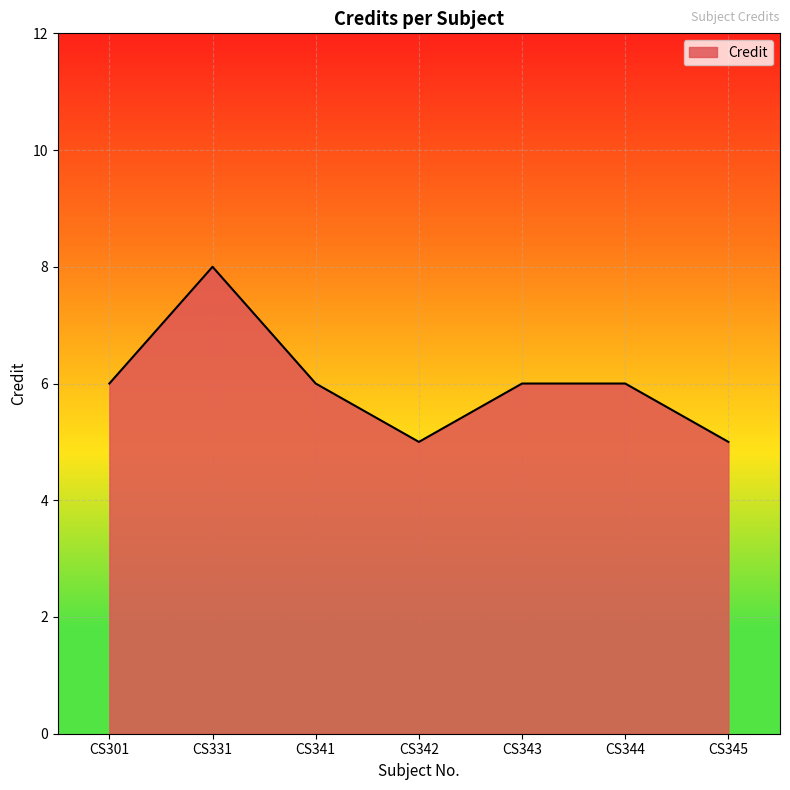

Reading left to right, what are all the values shown in this chart?

6	8	6	5	6	6	5